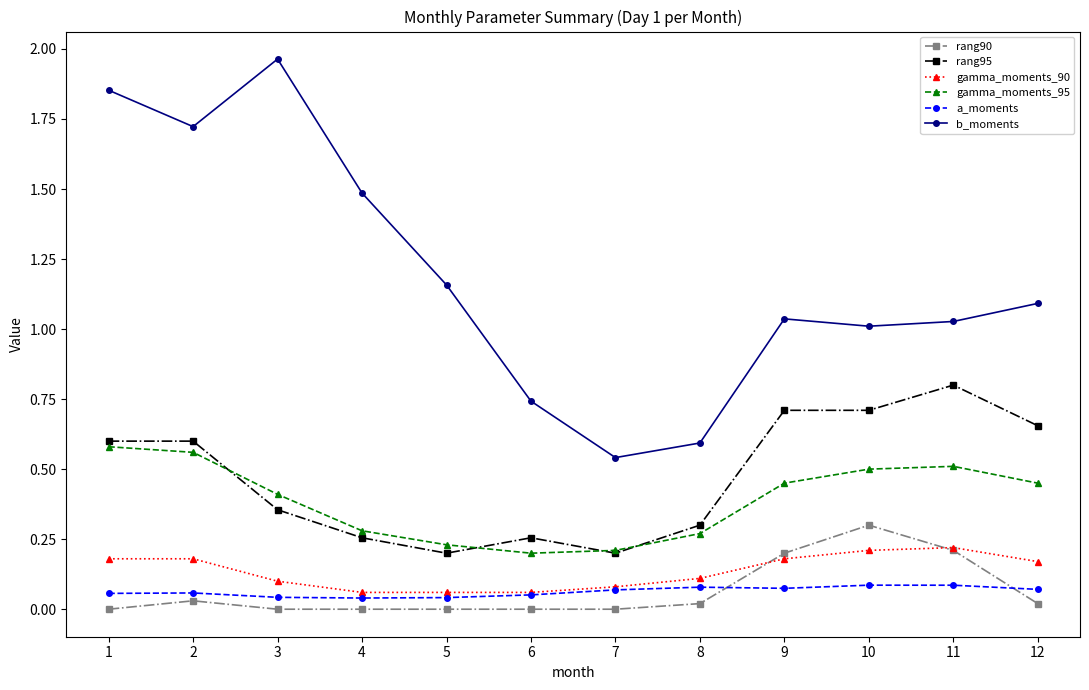

The value of gamma_moments_90 at 11 is 0.1. True or false?

False